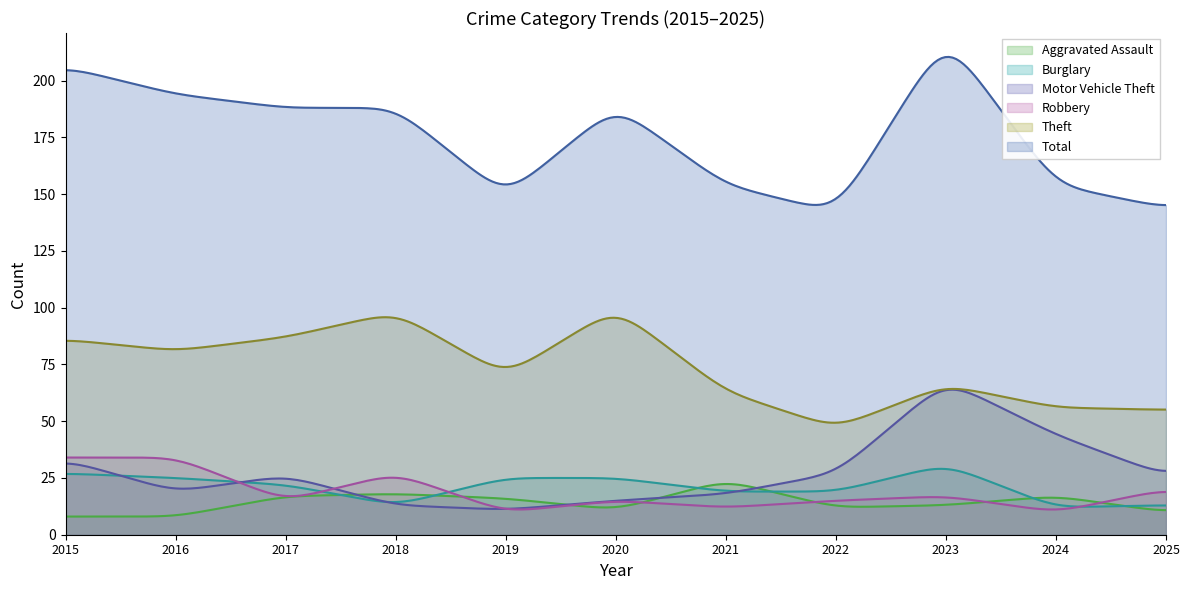

Which series has the largest range (max minus min)?

Total